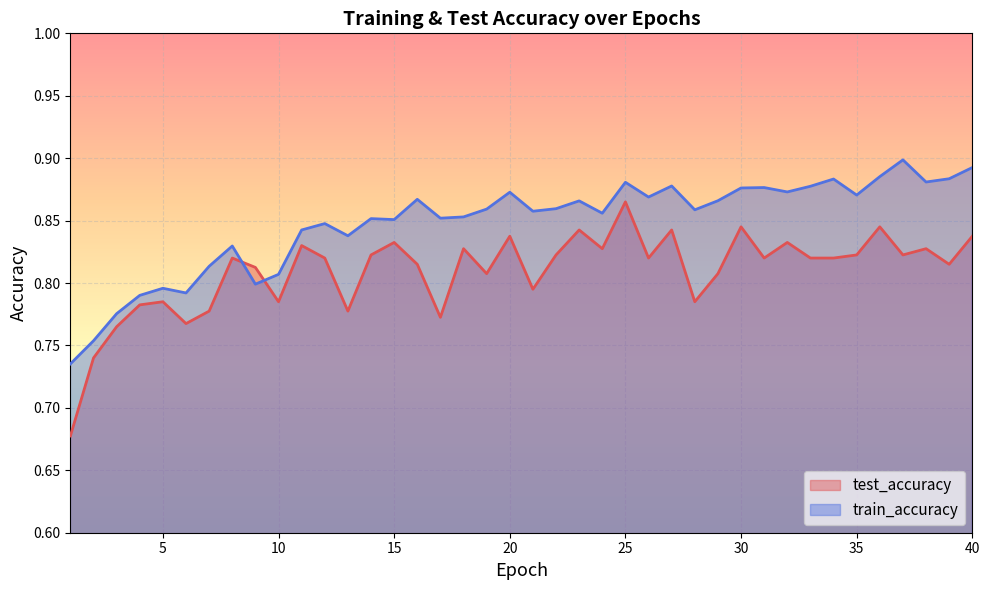

Reading right to left, list all the values displayed in this chart.

test_accuracy: 0.8	0.8	0.8	0.8	0.8	0.8	0.8	0.8	0.8	0.8	0.8	0.8	0.8	0.8	0.8	0.9	0.8	0.8	0.8	0.8	0.8	0.8	0.8	0.8	0.8	0.8	0.8	0.8	0.8	0.8	0.8	0.8	0.8	0.8	0.8	0.8	0.8	0.8	0.7	0.7
train_accuracy: 0.9	0.9	0.9	0.9	0.9	0.9	0.9	0.9	0.9	0.9	0.9	0.9	0.9	0.9	0.9	0.9	0.9	0.9	0.9	0.9	0.9	0.9	0.9	0.9	0.9	0.9	0.9	0.8	0.8	0.8	0.8	0.8	0.8	0.8	0.8	0.8	0.8	0.8	0.8	0.7